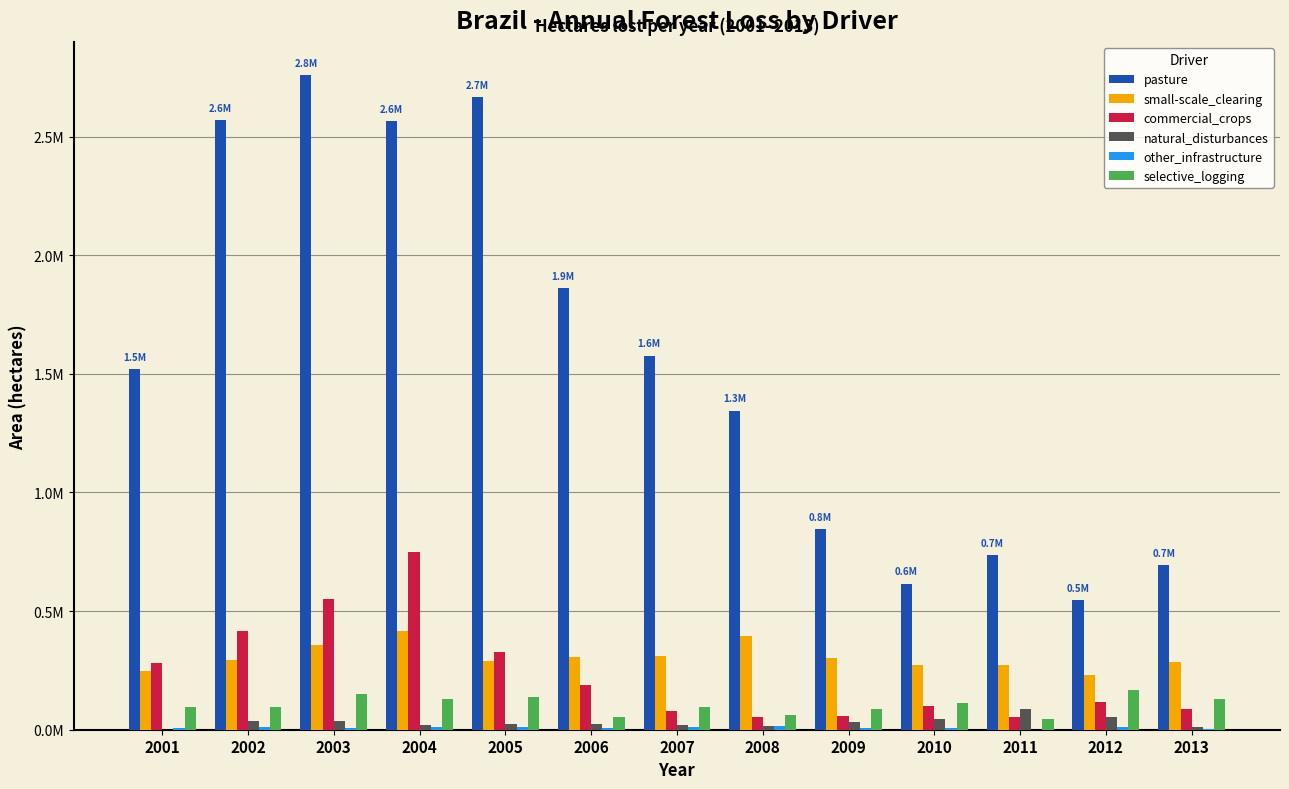

What is the greatest value displayed?

2761000